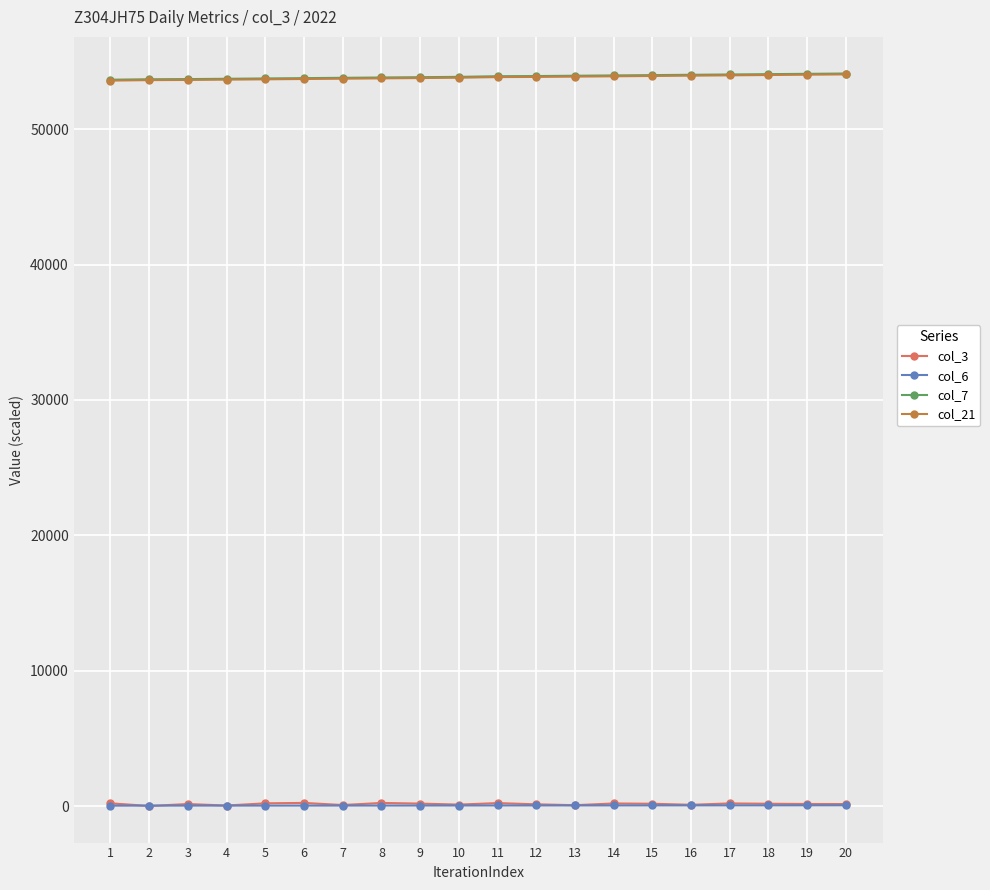

Is it true that col_6 equals 32.9 at 4?

True